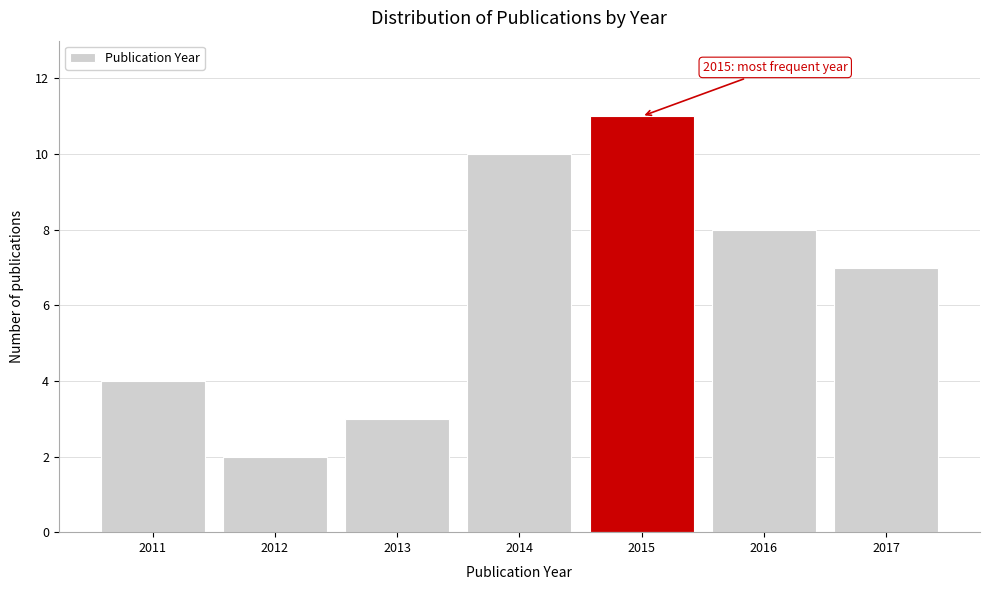

Reading left to right, what are all the values shown in this chart?

4	2	3	10	11	8	7